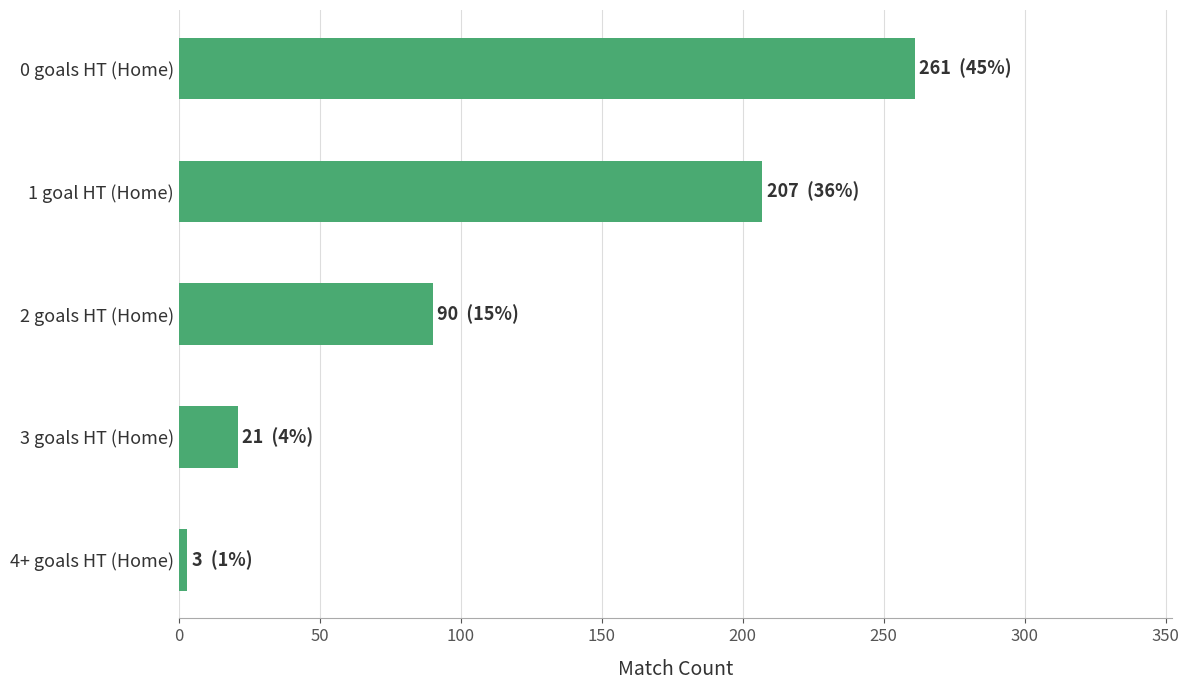

True or false: the data shows 422 at 0 goals HT (Home).

False